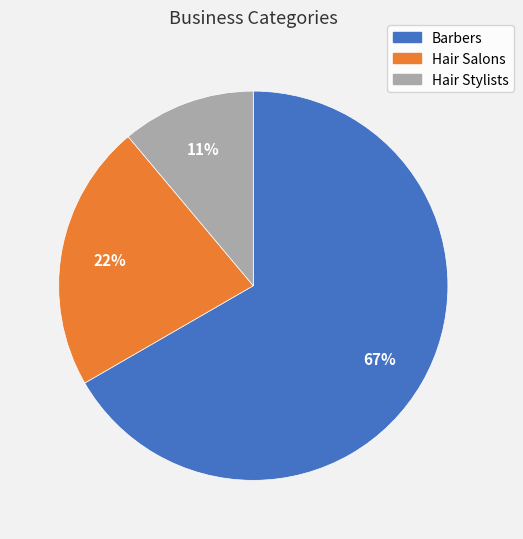

To the nearest percent, what percentage of the pie is Hair Stylists?

11%